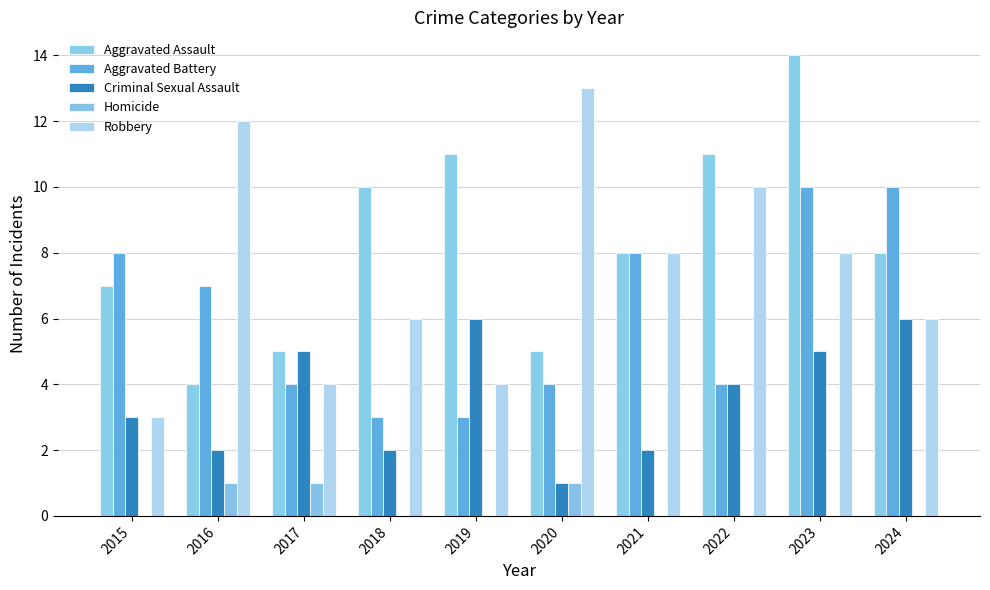

Reading left to right, list all the values displayed in this chart.

Aggravated Assault: 2015=7	2016=4	2017=5	2018=10	2019=11	2020=5	2021=8	2022=11	2023=14	2024=8
Aggravated Battery: 2015=8	2016=7	2017=4	2018=3	2019=3	2020=4	2021=8	2022=4	2023=10	2024=10
Criminal Sexual Assault: 2015=3	2016=2	2017=5	2018=2	2019=6	2020=1	2021=2	2022=4	2023=5	2024=6
Homicide: 2015=0	2016=1	2017=1	2018=0	2019=0	2020=1	2021=0	2022=0	2023=0	2024=0
Robbery: 2015=3	2016=12	2017=4	2018=6	2019=4	2020=13	2021=8	2022=10	2023=8	2024=6